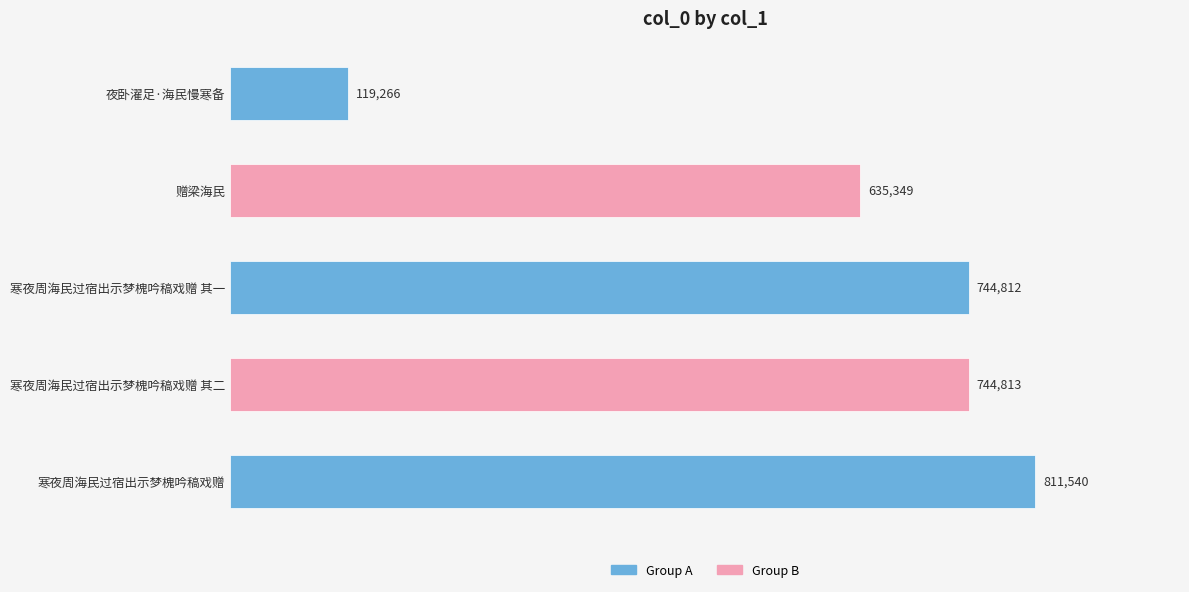

How many data points are less than 744812?

2